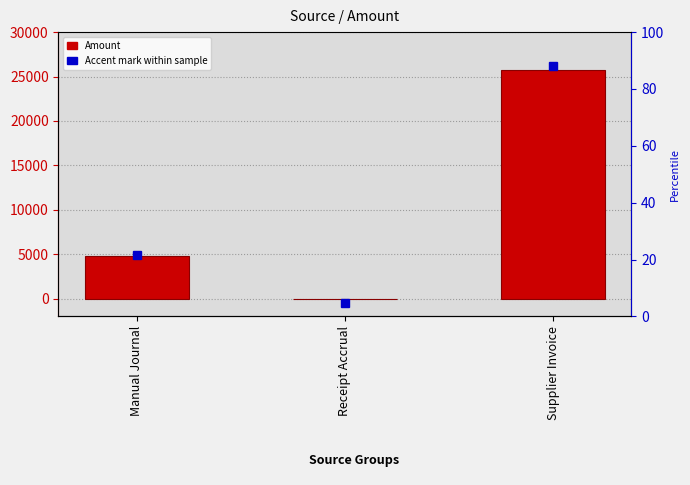

Reading left to right, extract all data points from this chart.

Manual Journal=4810.0	Receipt Accrual=-0.0	Supplier Invoice=25722.8